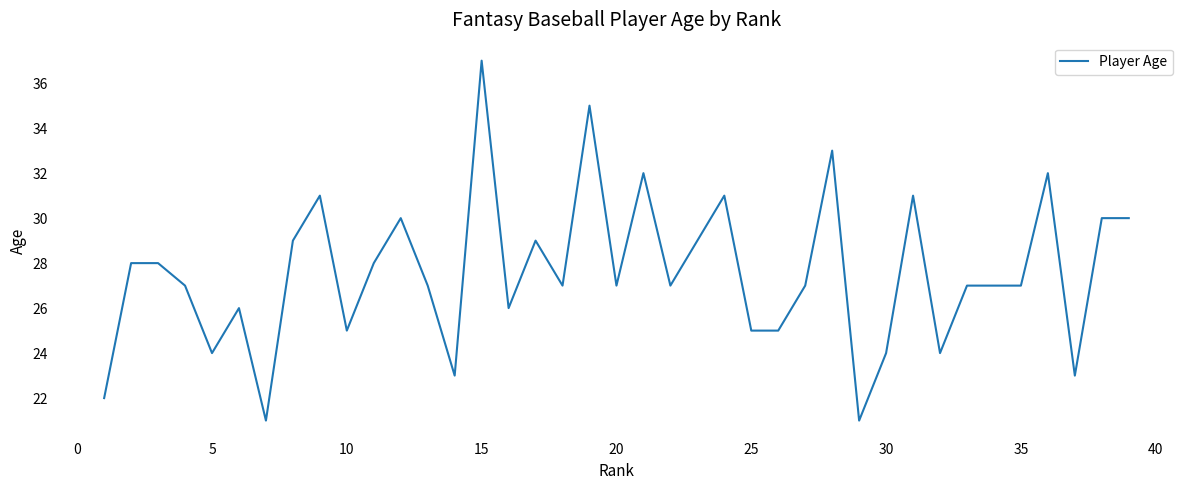

What is the smallest value displayed?

21